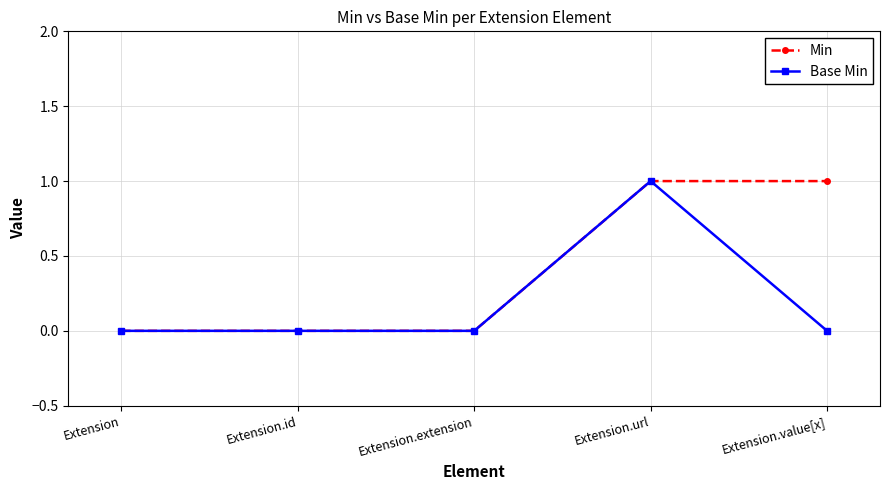

Is it true that Base Min equals 0 at Extension.id?

True